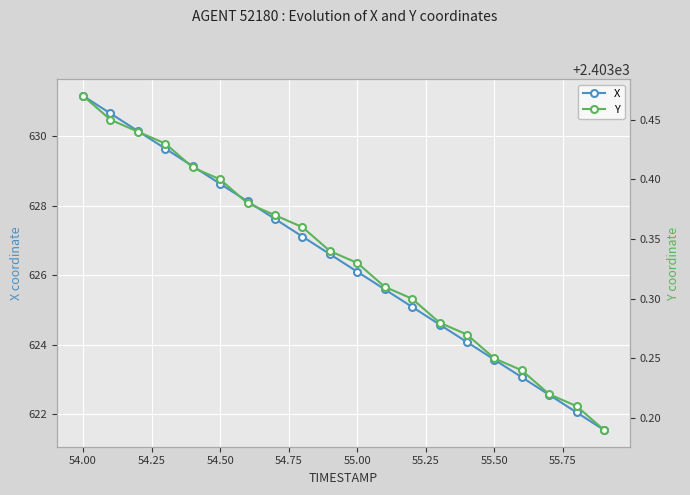

The value of X at 55.50 is 899.2. True or false?

False